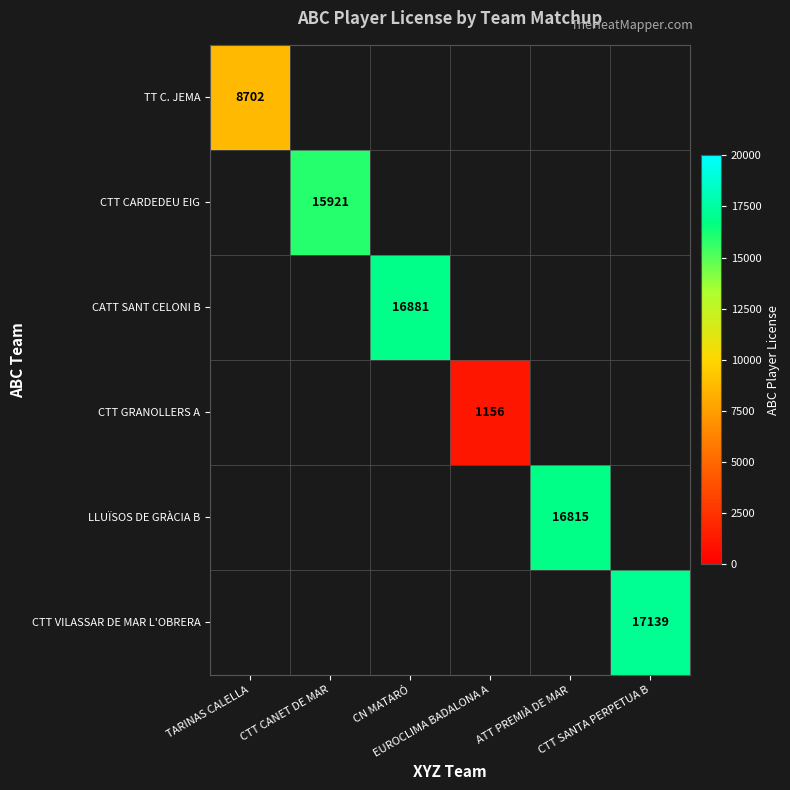

At how many categories does at least one series exceed 2203?

5